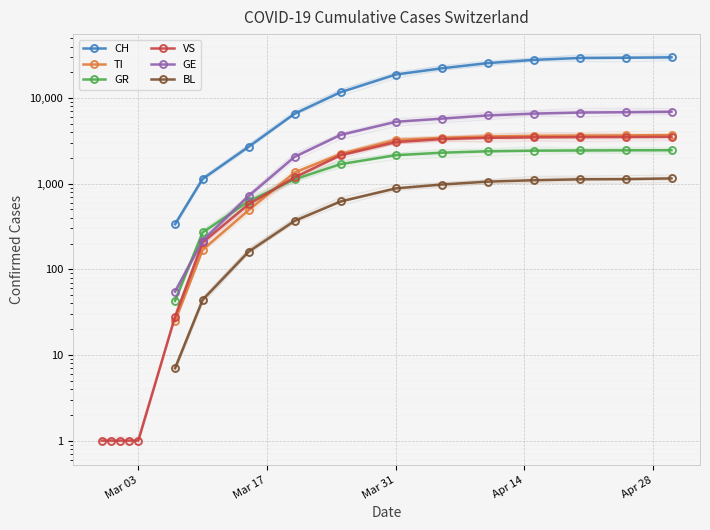

How many distinct data groups are displayed?

6